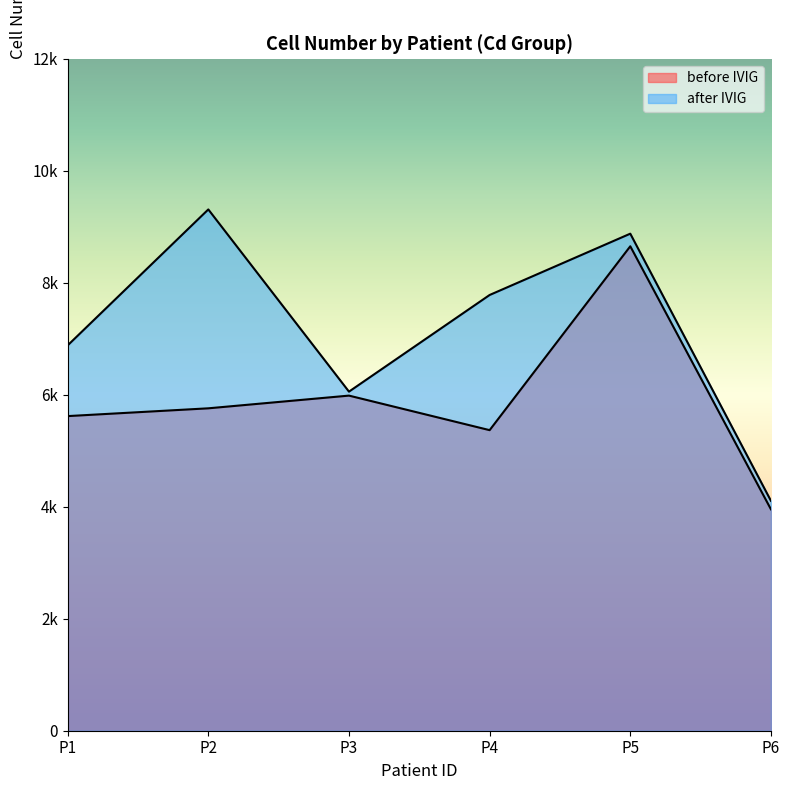

At which label does after IVIG first exceed 7782?

P2